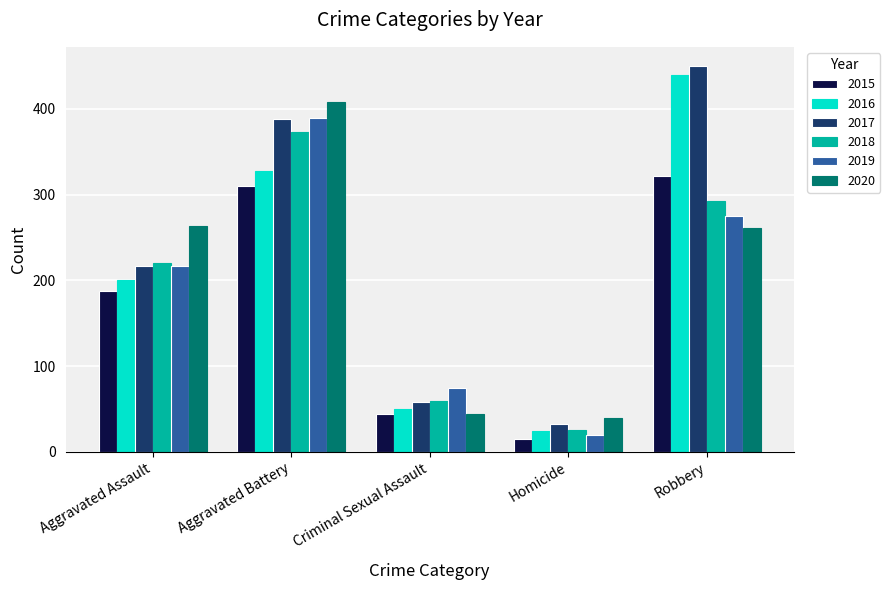

Between Aggravated Battery and Robbery, which series saw the biggest shift?

2020